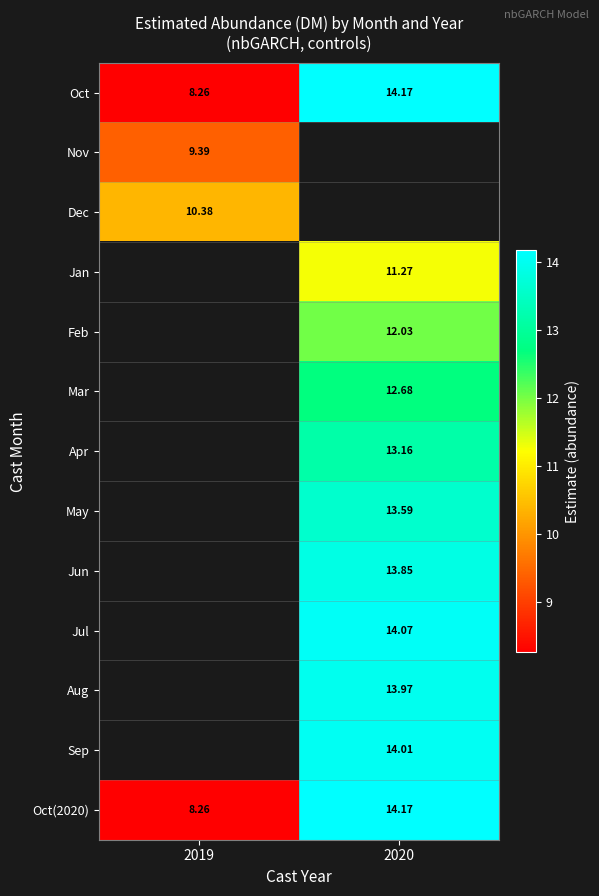

Is the value of Apr at 2020 greater than the value of Dec at 2019?

Yes